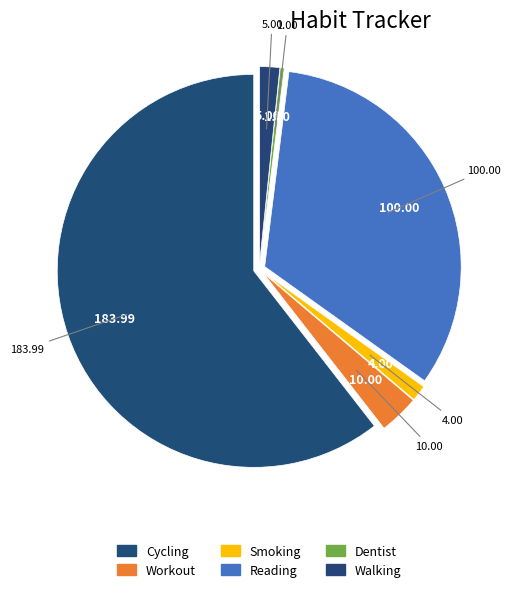

How many segments does this pie chart have?

6